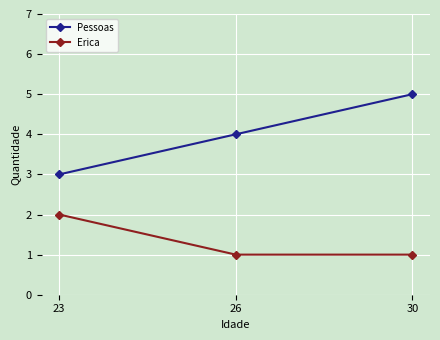

Count the number of categories in the chart.

3